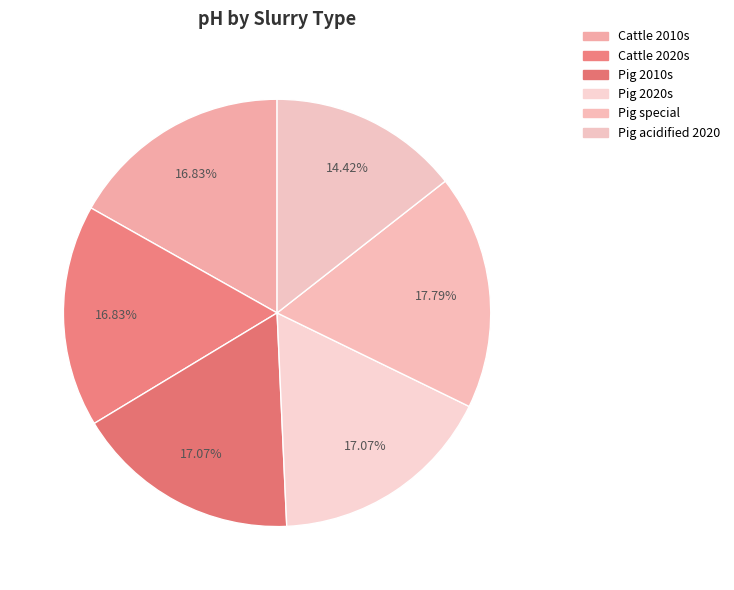

Does any single category account for the majority?

No